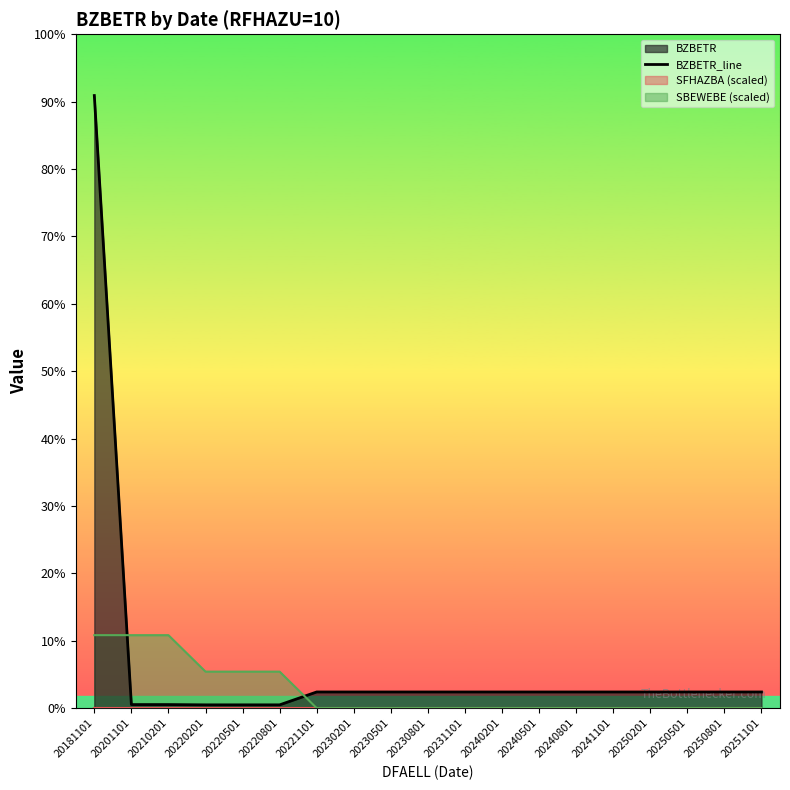

Rank the categories by value from lowest to highest.

20220201, 20220501, 20220801, 20210201, 20201101, 20221101, 20230201, 20230501, 20230801, 20231101, 20240201, 20240501, 20240801, 20241101, 20250201, 20250501, 20250801, 20251101, 20181101